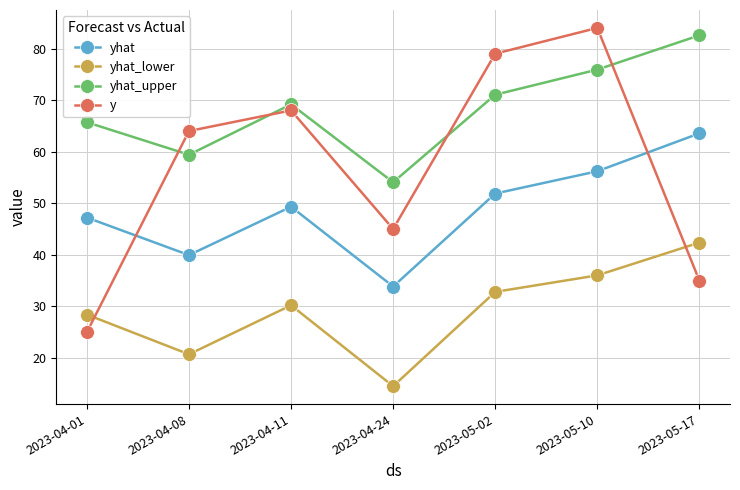

At which label does yhat first exceed 49?

2023-04-11